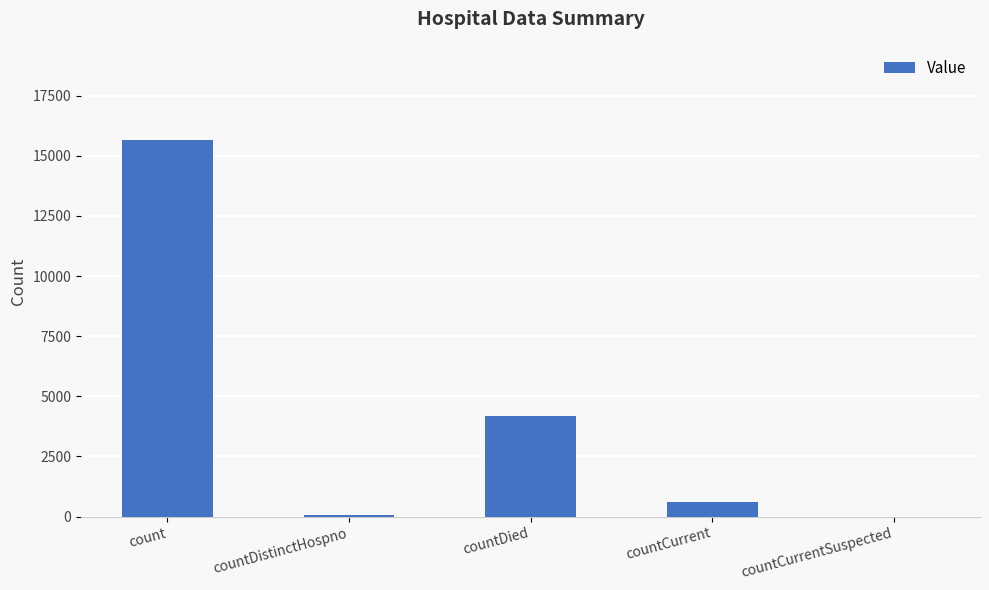

Between countDistinctHospno and count, which is larger?

count